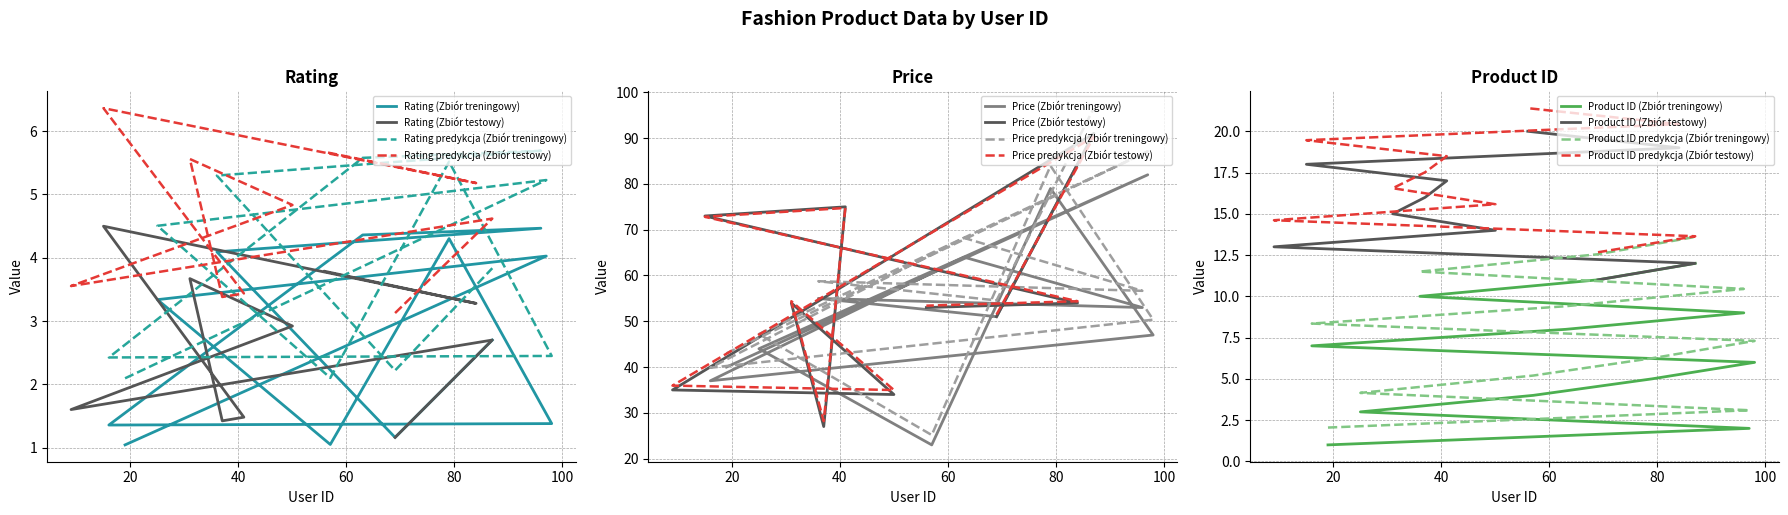

Which series changed the most between 19 and 57?

Price